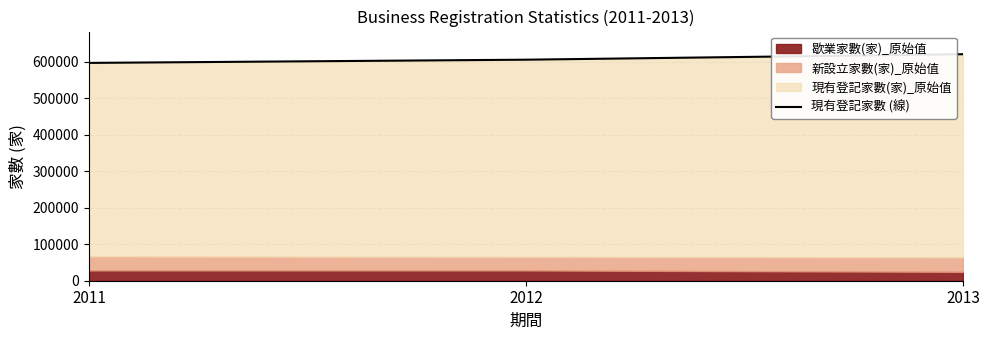

The value at 2011 is 596574. True or false?

True